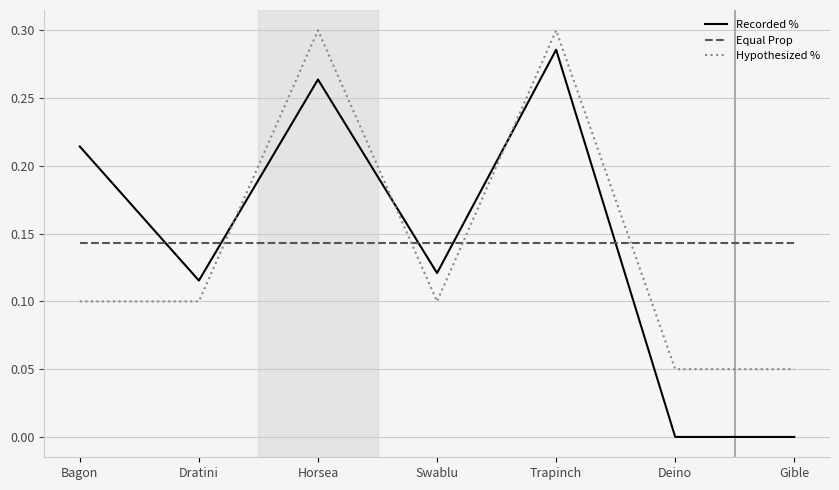

True or false: Hypothesized % has a value of 0.1 at Bagon.

True